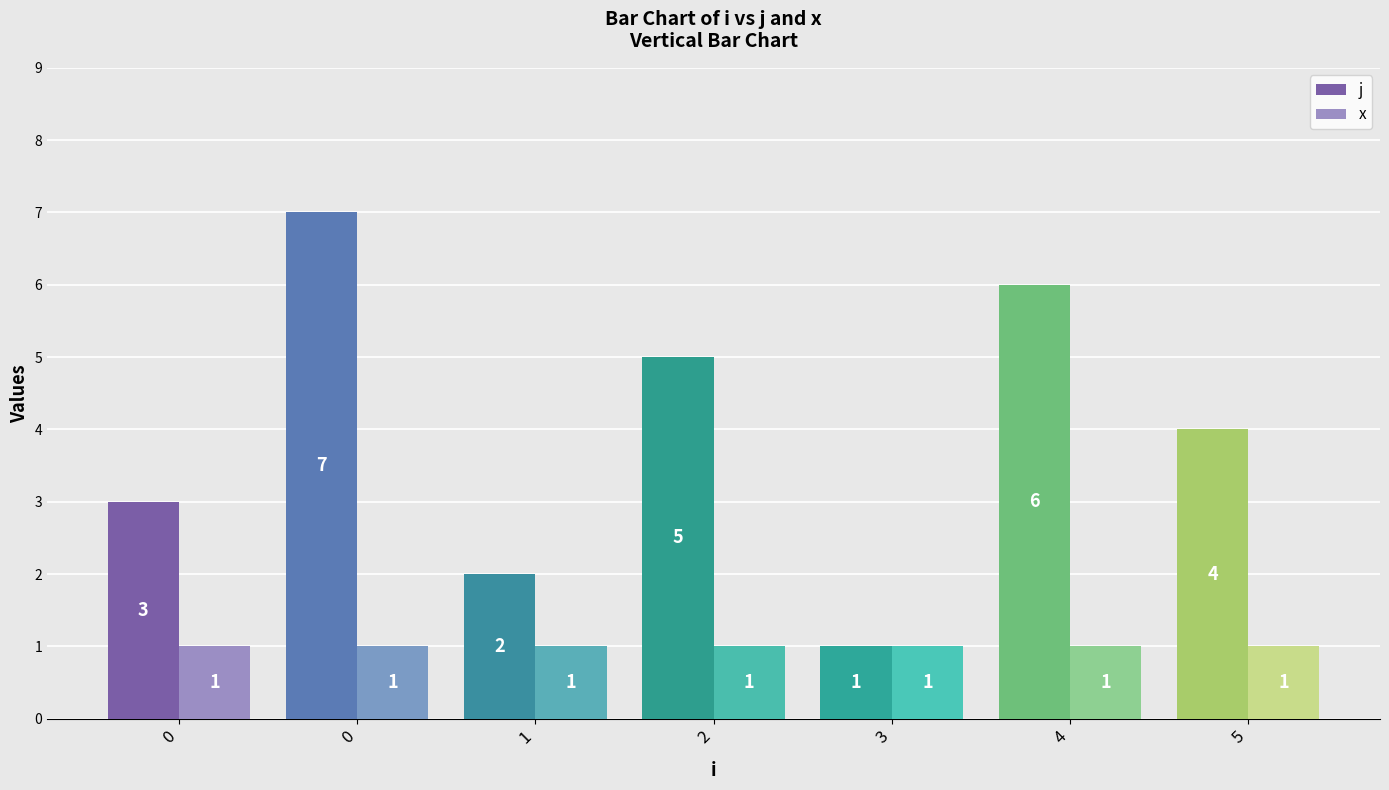

Reading left to right, extract all data points from this chart.

j: 3	7	2	5	1	6	4
x: 1	1	1	1	1	1	1